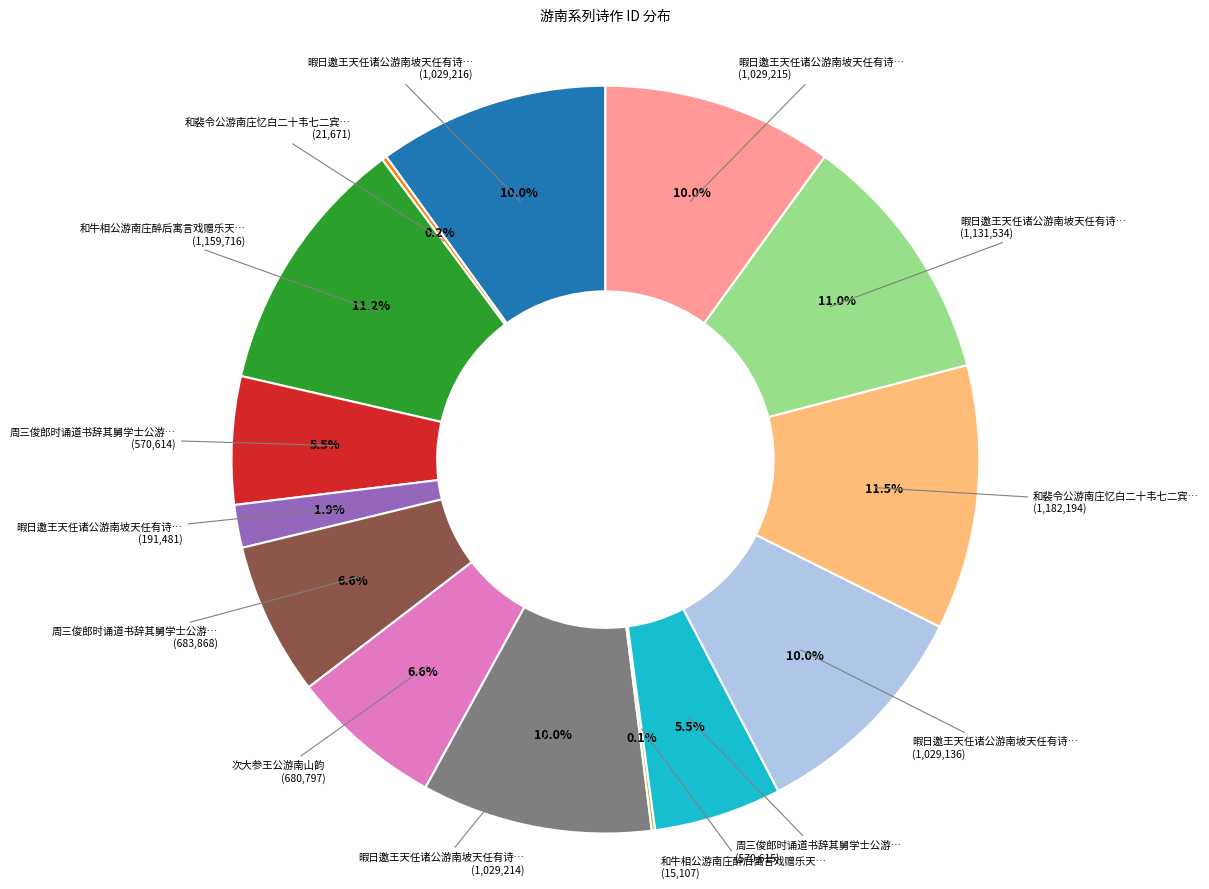

Is there any slice that represents more than half of the pie?

No